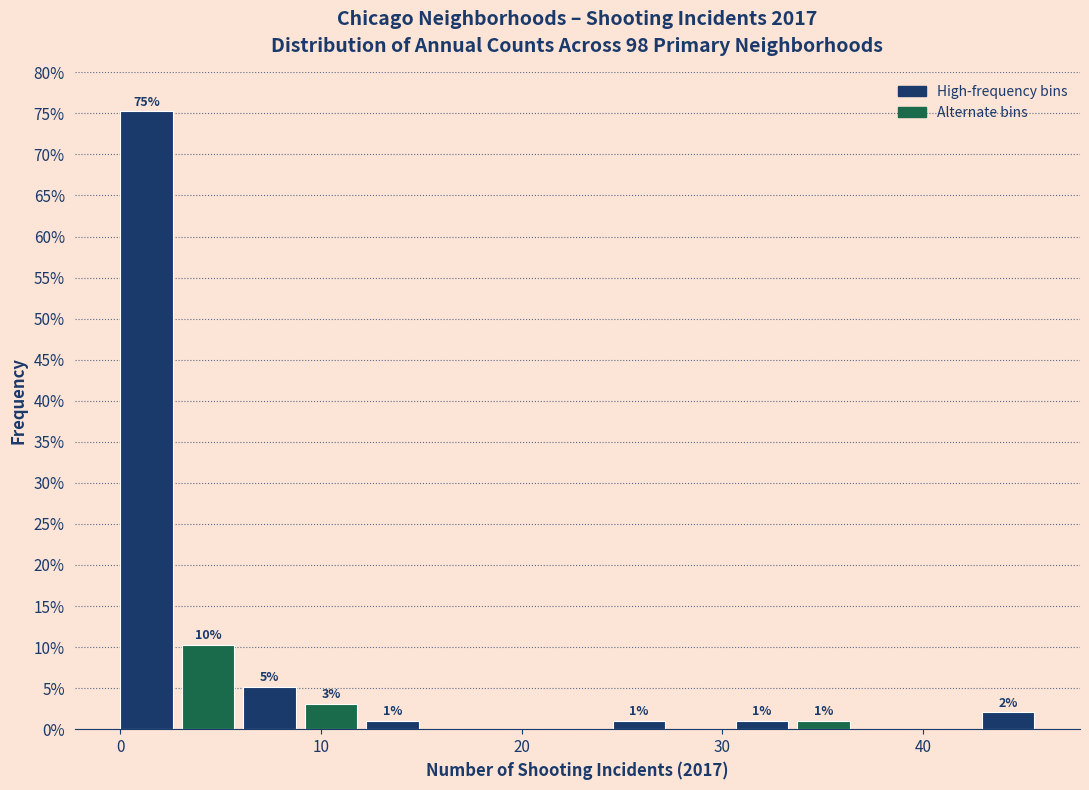

Around what value on the x-axis is the tallest bar? Give the approximate position of its centre, as read against the axis.

1